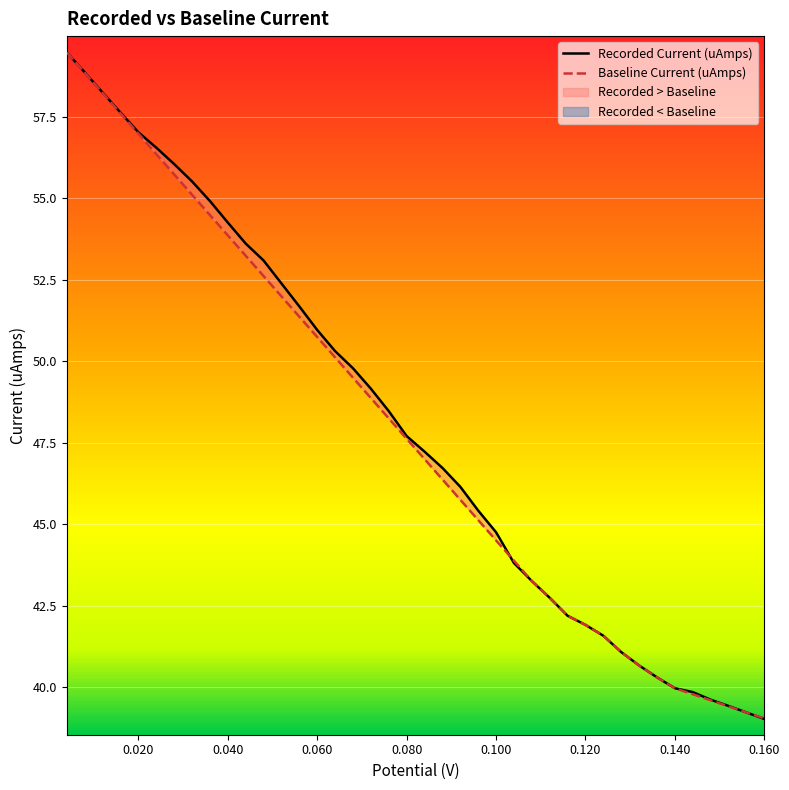

What is the minimum value for Recorded Current (uAmps)?

39.0